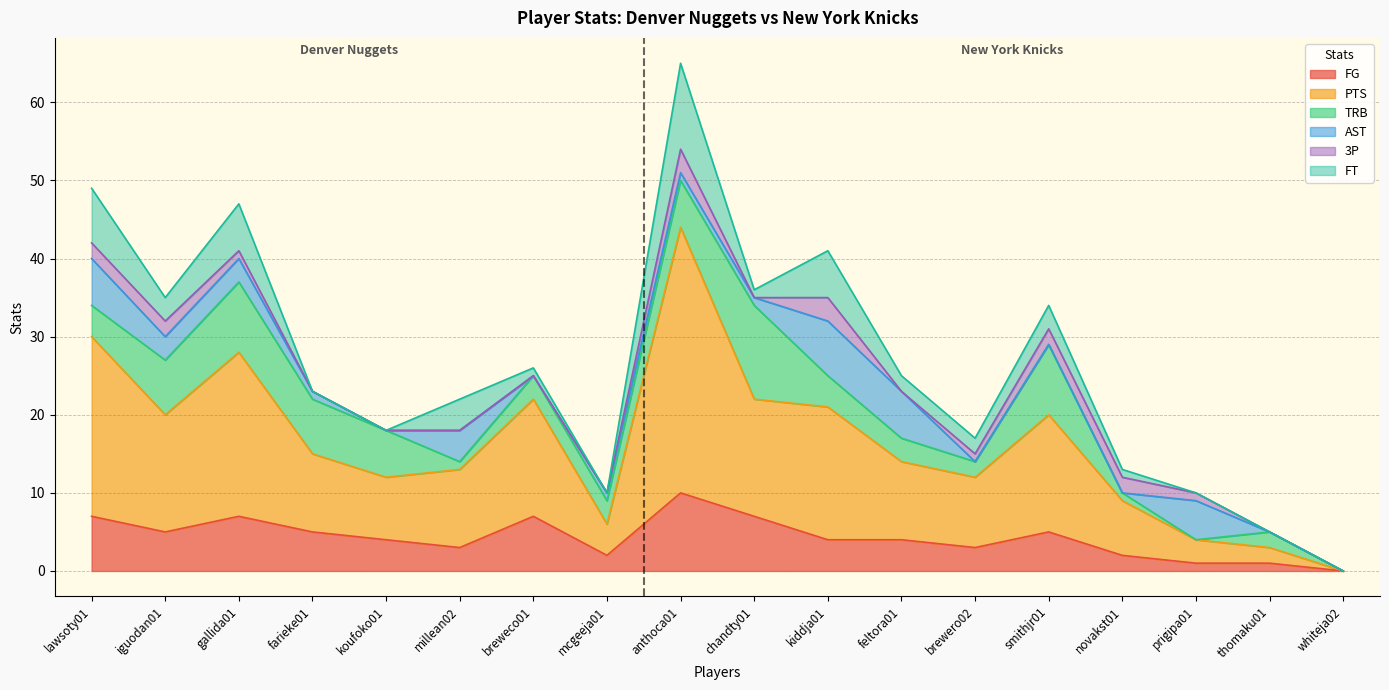

What is the difference between the maximum and minimum values in the 3P series?

3